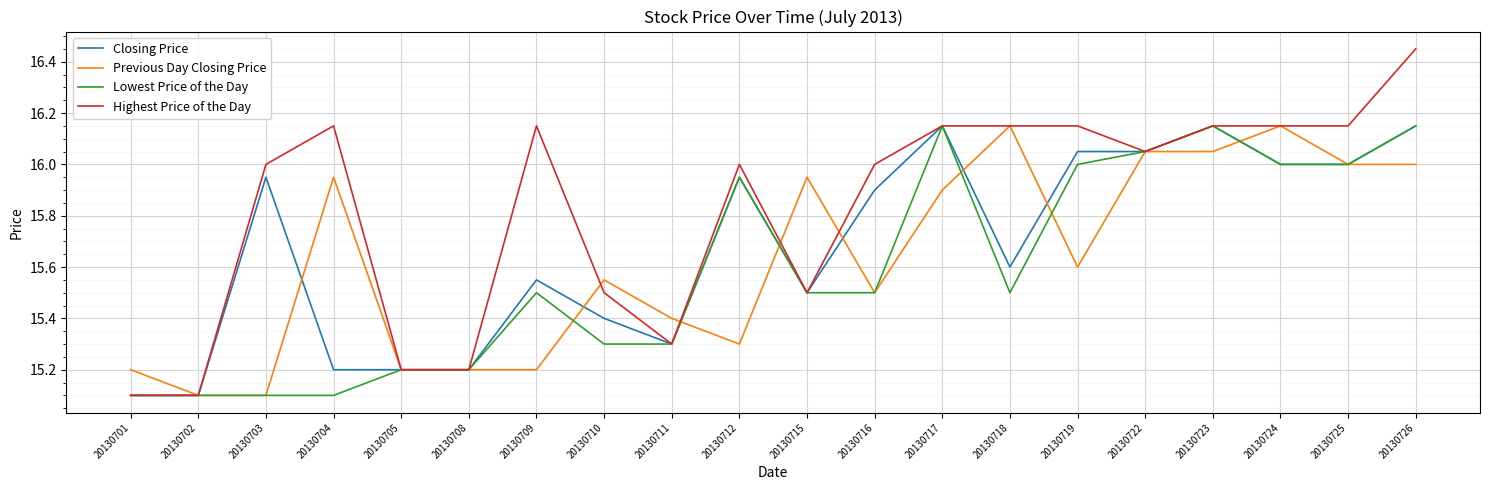

Which series has the largest total across all categories?

Highest Price of the Day